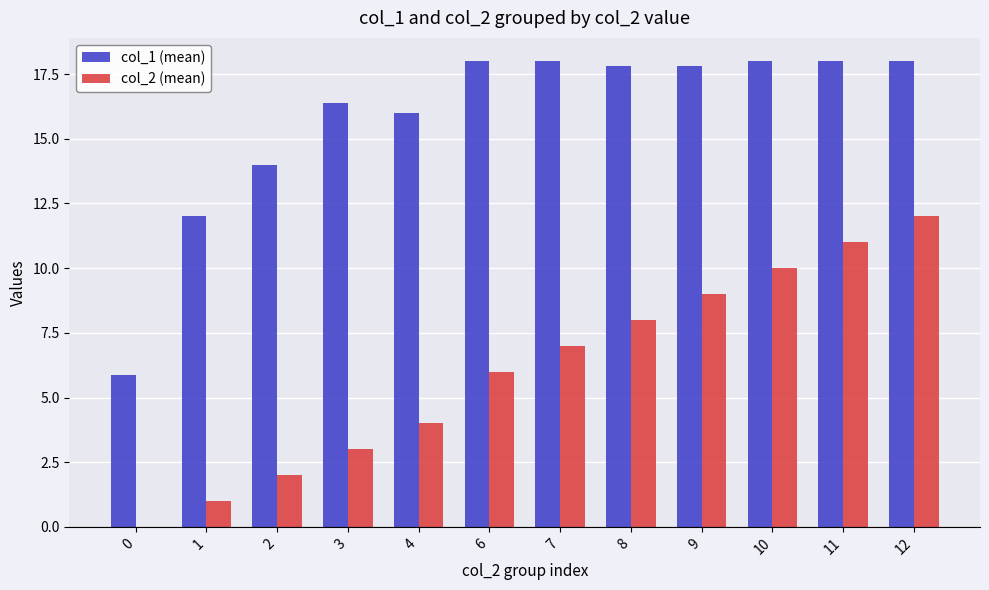

At which category is the sum across all series the highest?

12